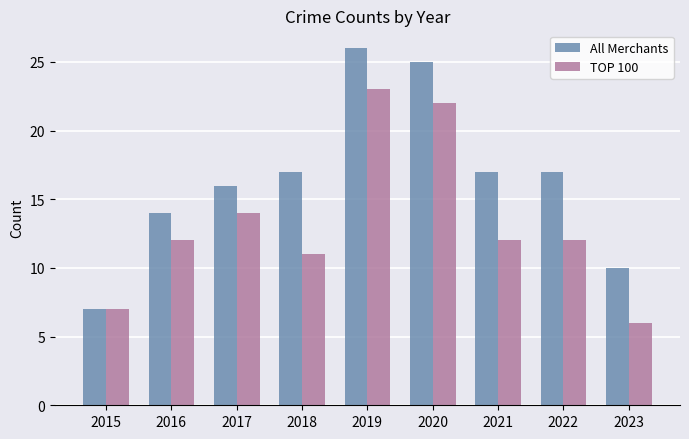

Which category has the lowest value in the TOP 100 series?

2023